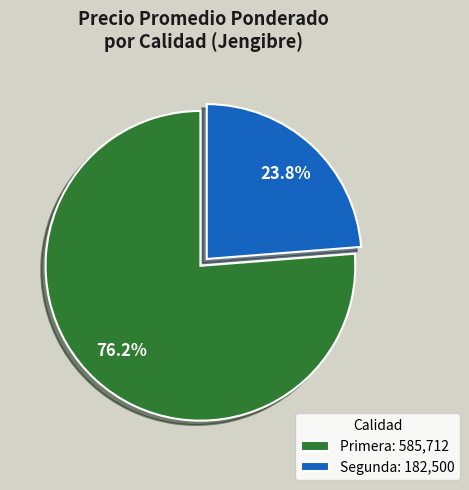

Is there any slice that represents more than half of the pie?

Yes